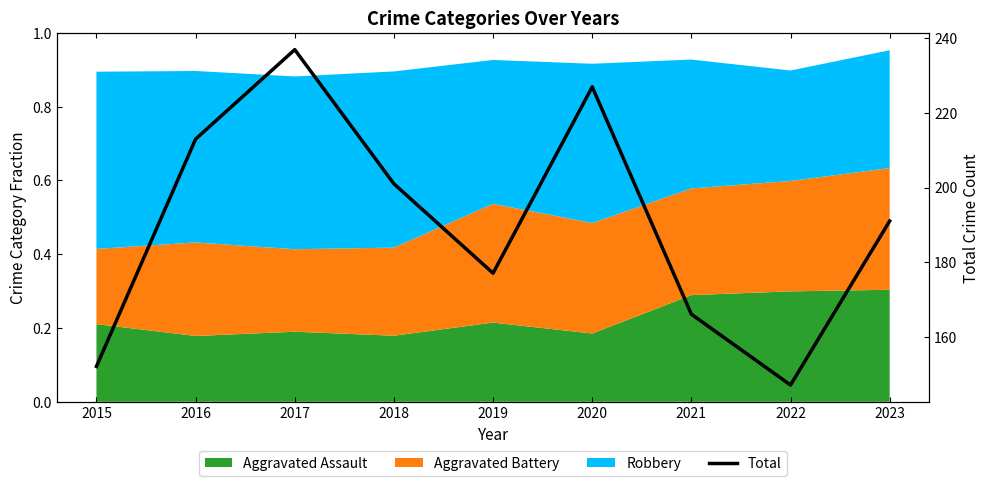

What is the sum of the values at 2023 and 2018?

392